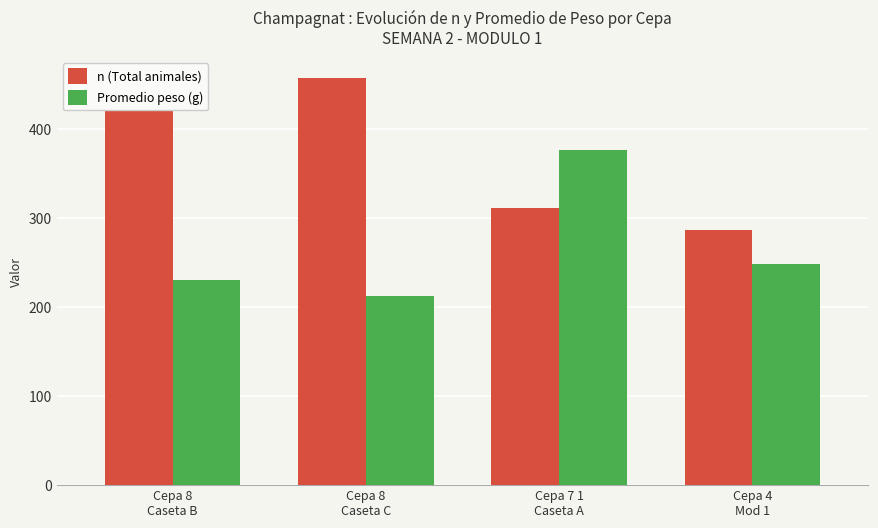

Reading right to left, transcribe all the data shown in this chart.

n (Total animales): Cepa 4
Mod 1=287.0	Cepa 7 1
Caseta A=312.0	Cepa 8
Caseta C=458.0	Cepa 8
Caseta B=443.0
Promedio peso (g): Cepa 4
Mod 1=248.4	Cepa 7 1
Caseta A=377.2	Cepa 8
Caseta C=213.1	Cepa 8
Caseta B=231.1